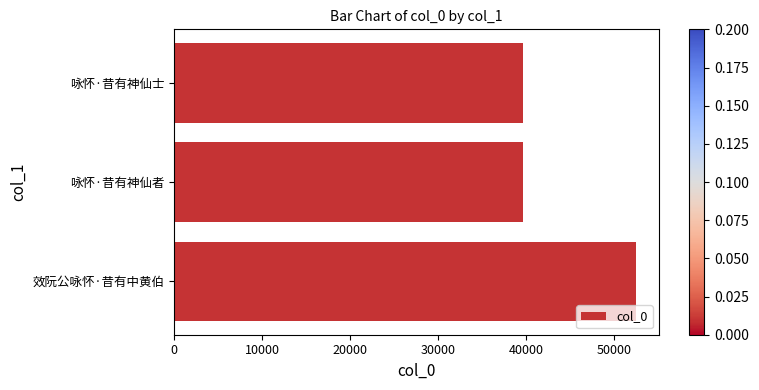

Are the bars grouped side by side (vs. stacked)?

No